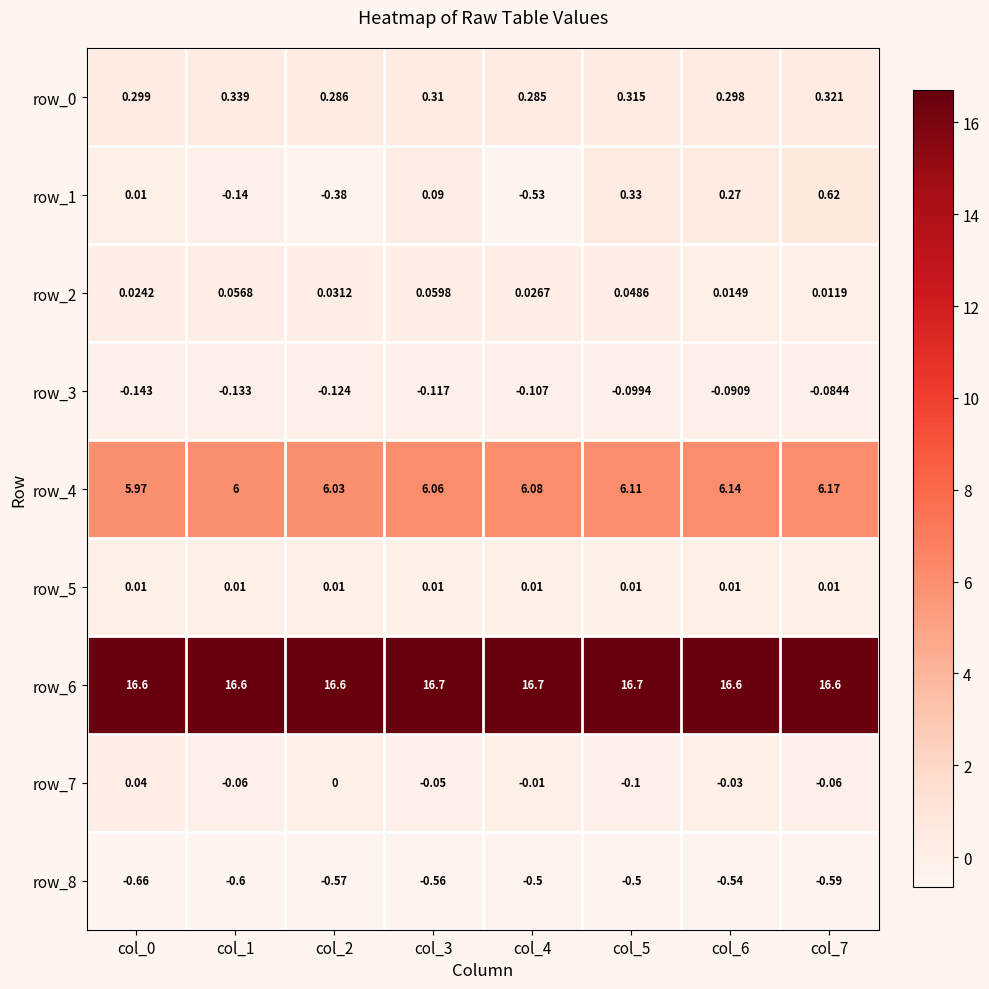

What is the difference between the highest and lowest values at col_7?

17.2